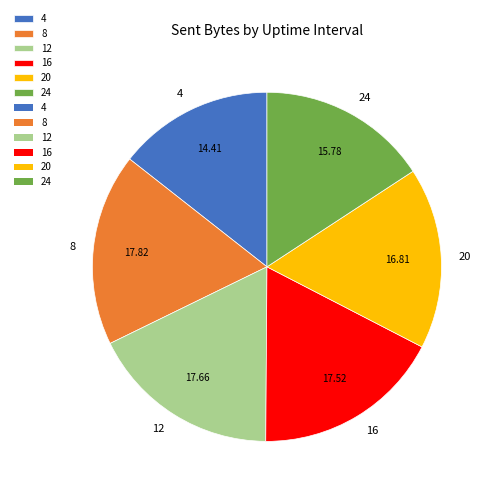

Is there a majority slice in this chart?

No